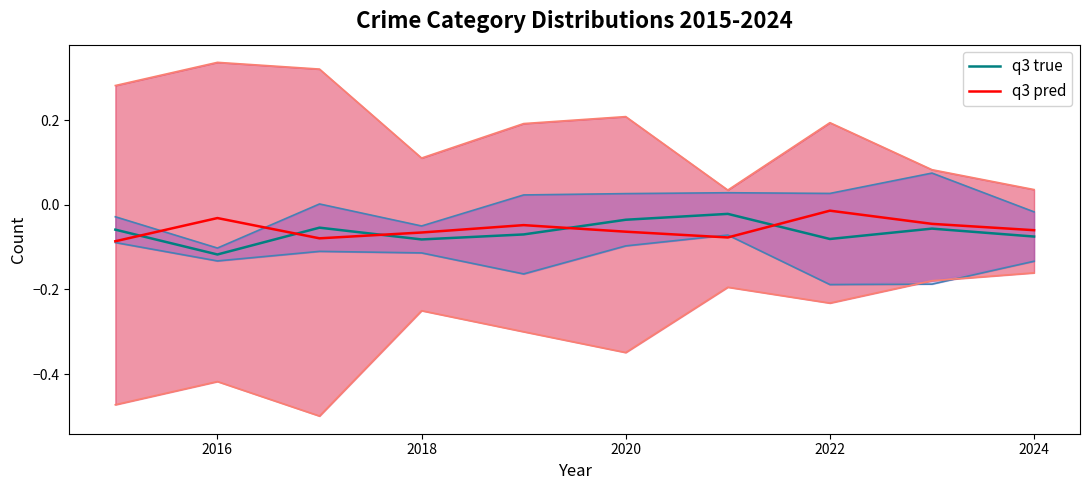

Is it true that q3 true equals -0.2 at 2016?

False